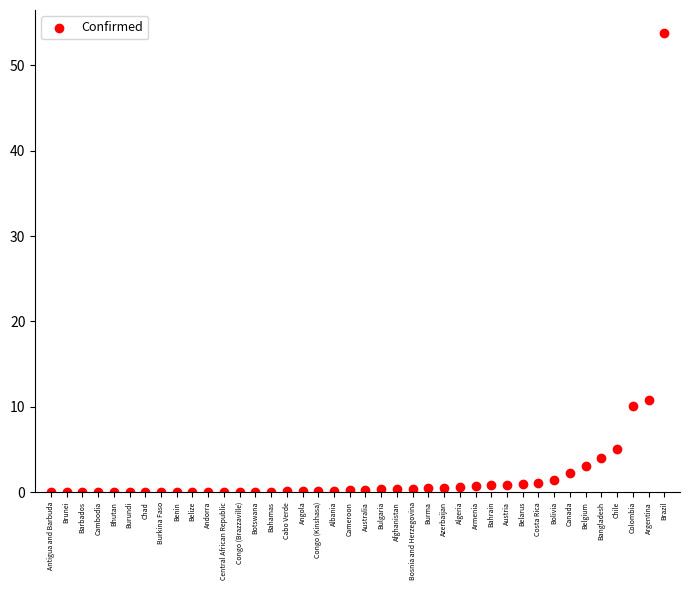

What is the range of Y values (max minus min)?

53.8